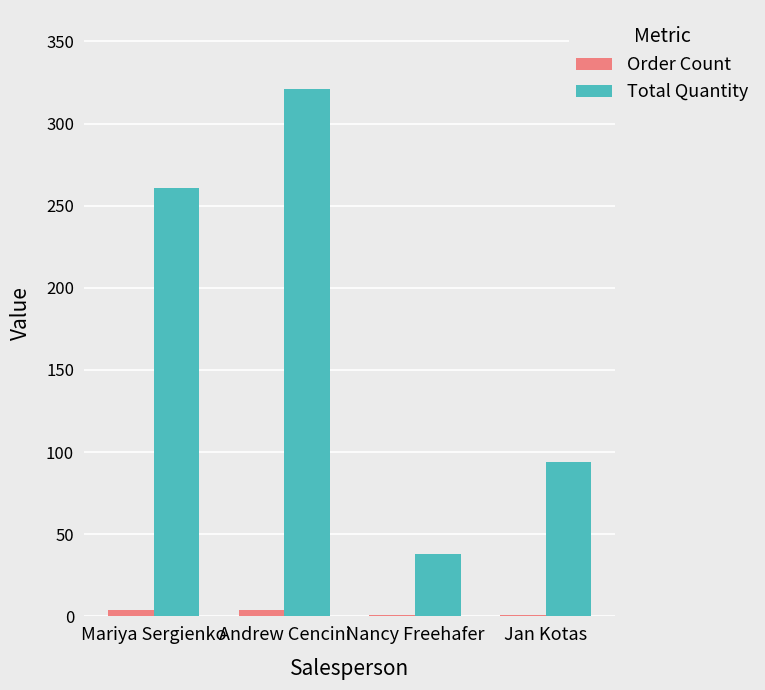

At which label is Total Quantity closest to 179?

Mariya Sergienko